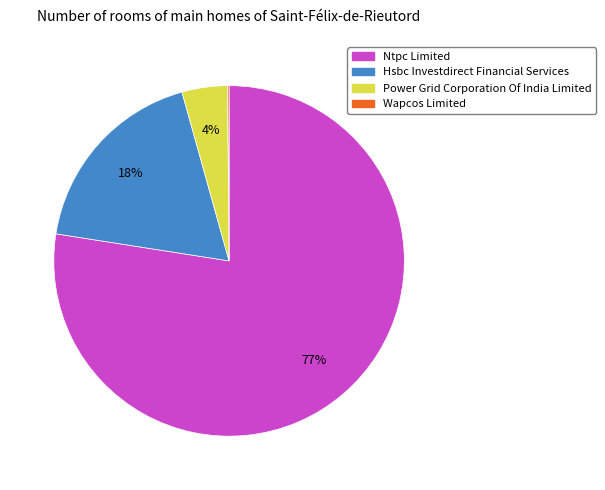

To the nearest percent, what is the average slice percentage?

25%